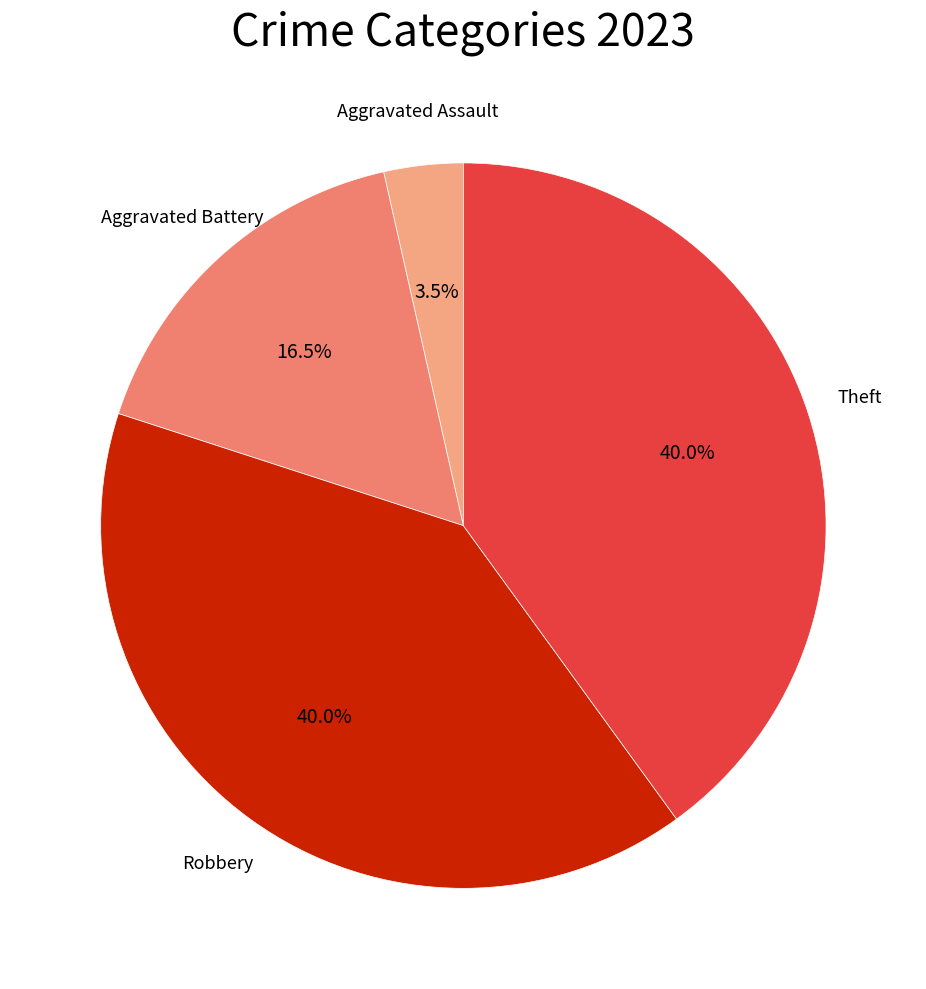

Does any single category account for the majority?

No